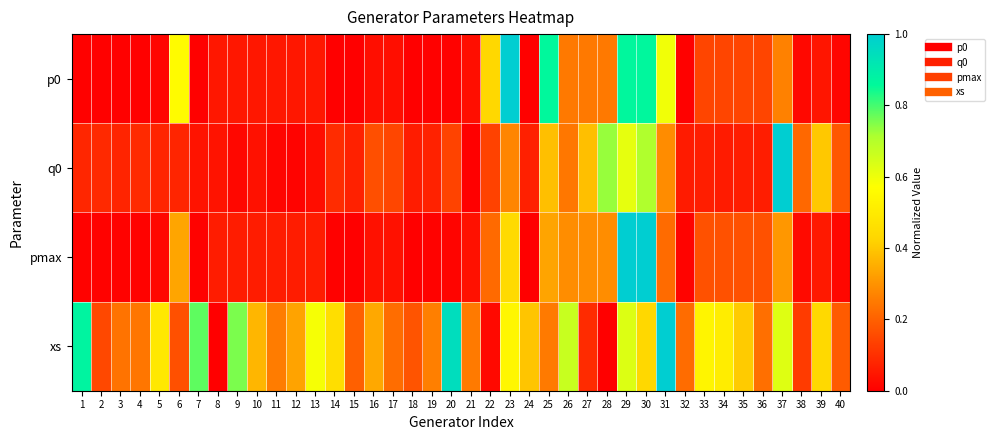

Count the number of data series in this chart.

4